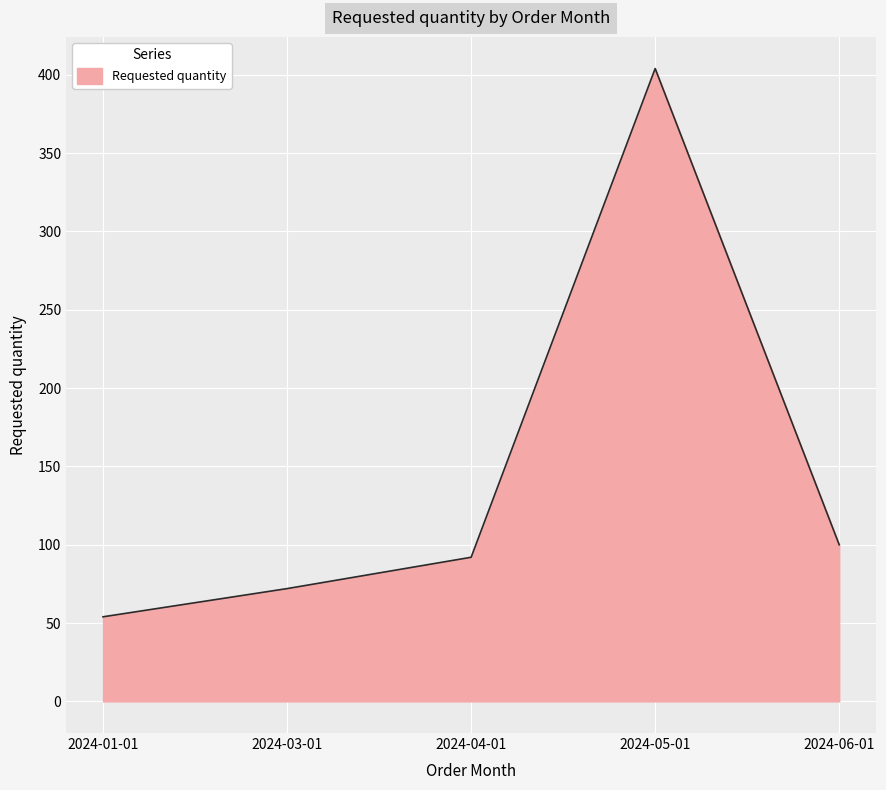

Which has a higher value, 2024-04-01 or 2024-05-01?

2024-05-01